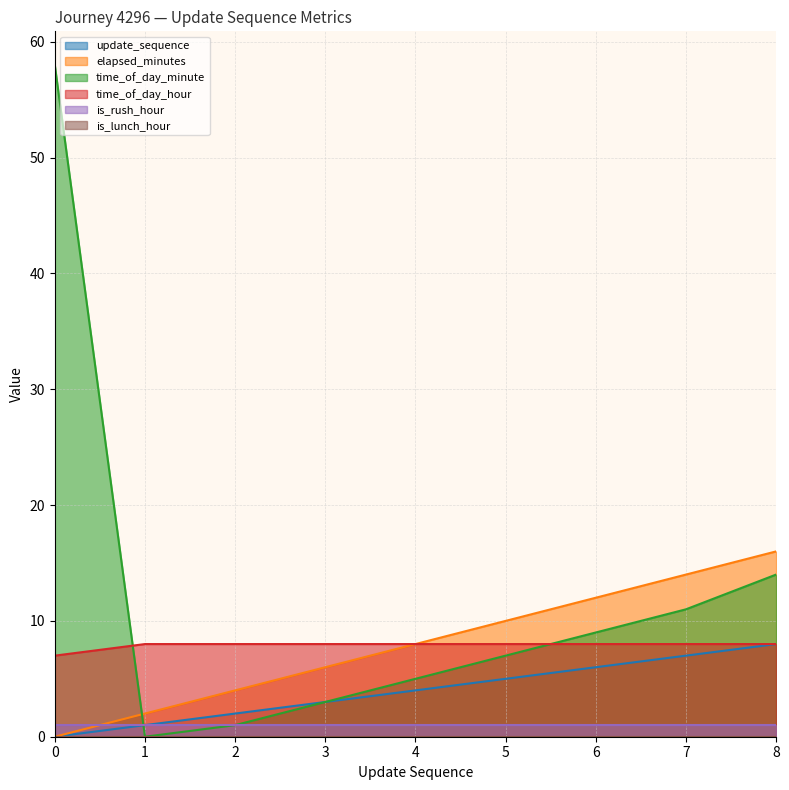

The time_of_day_minute series shows 3 at 3. True or false?

True